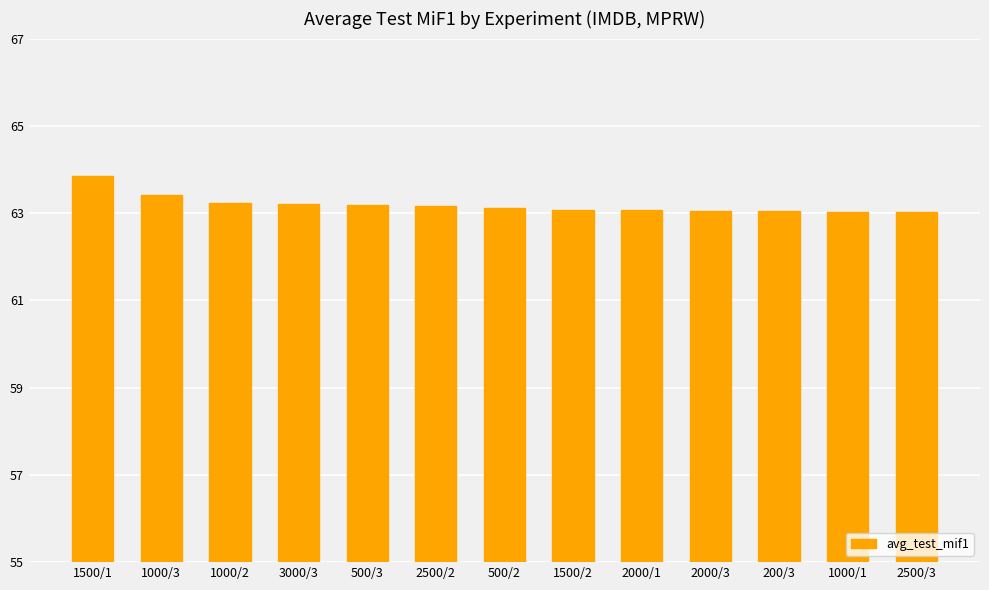

What is the difference between the maximum and minimum values?

0.8